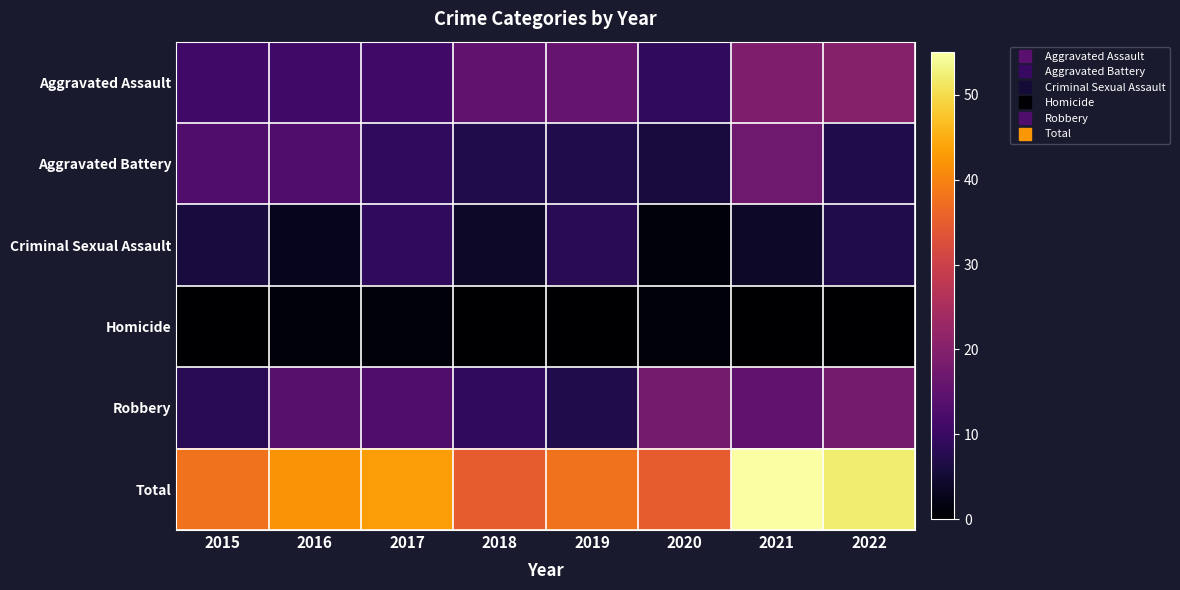

At how many categories does at least one series exceed 23?

8